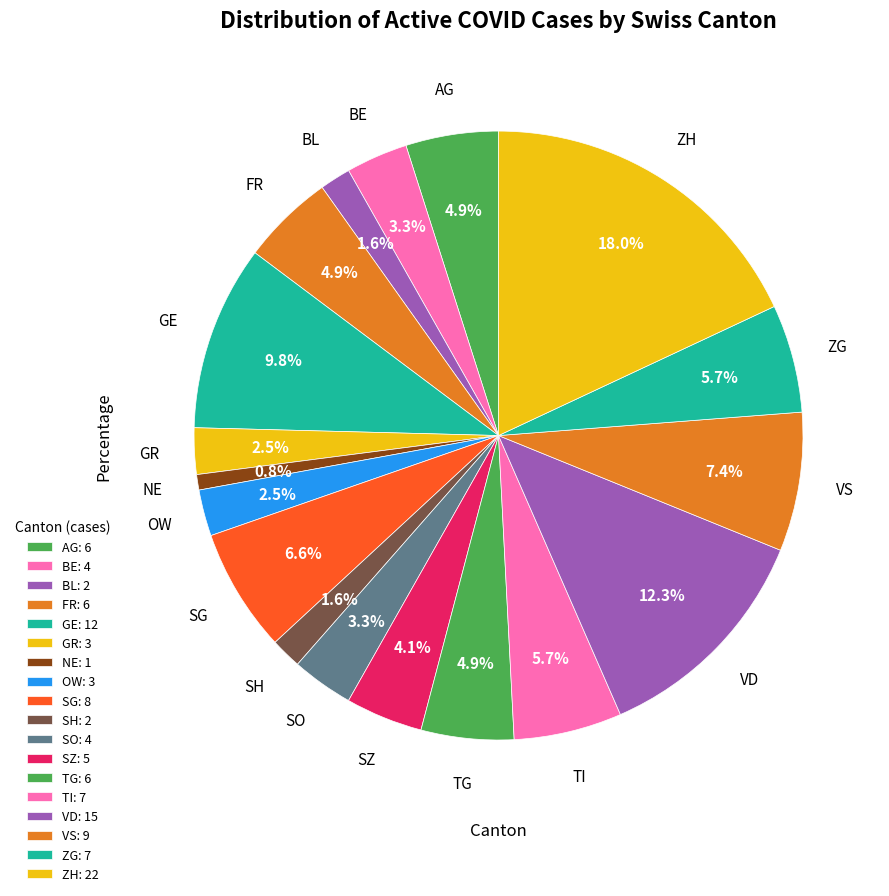

How many slices are in this pie chart?

18